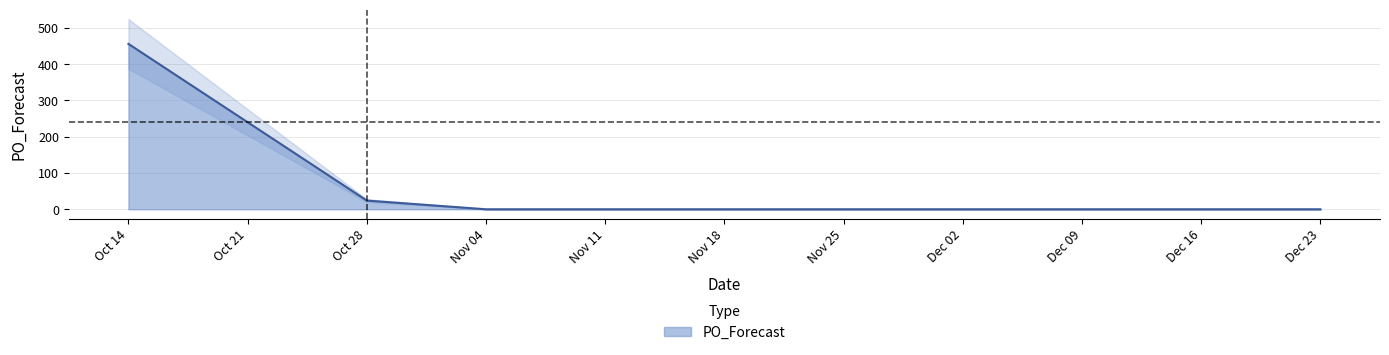

What is the highest value of the PO_Forecast series?

456